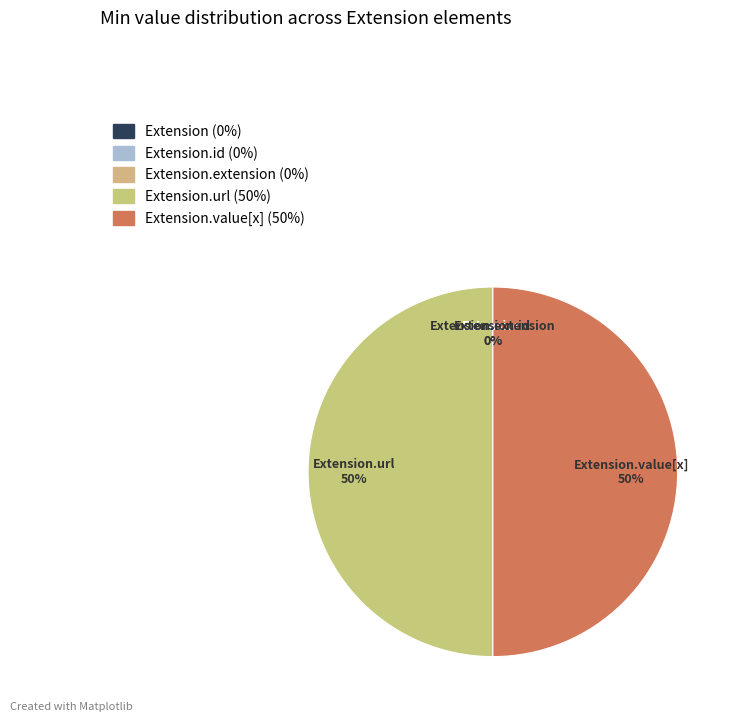

Which slice is the smallest?

Extension